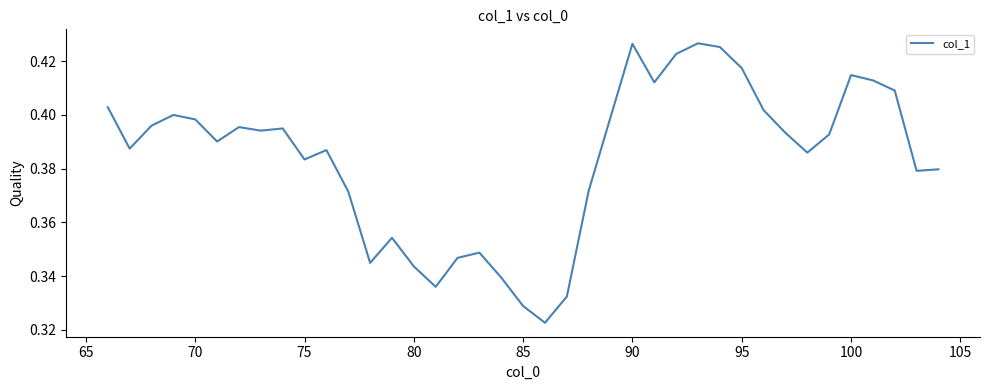

Does the chart have visible grid lines?

No